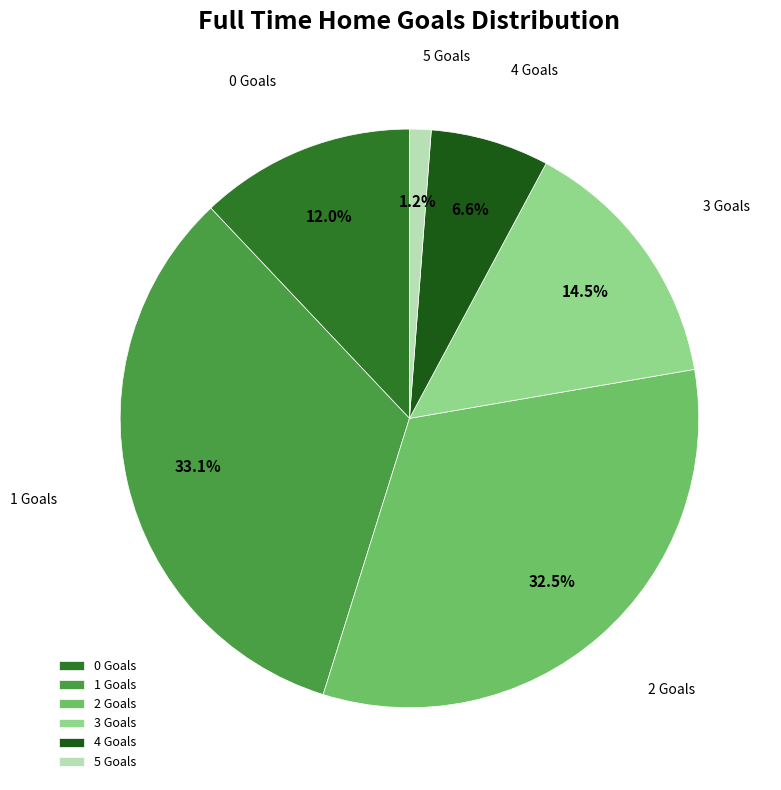

Count the number of slices in the pie.

6